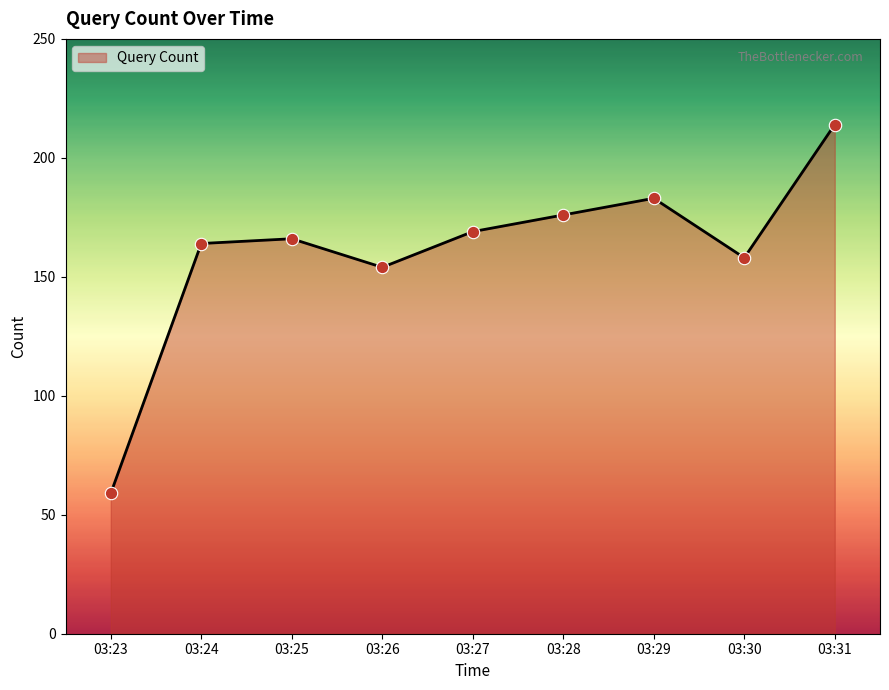

Which has a higher value, 03:23 or 03:24?

03:24